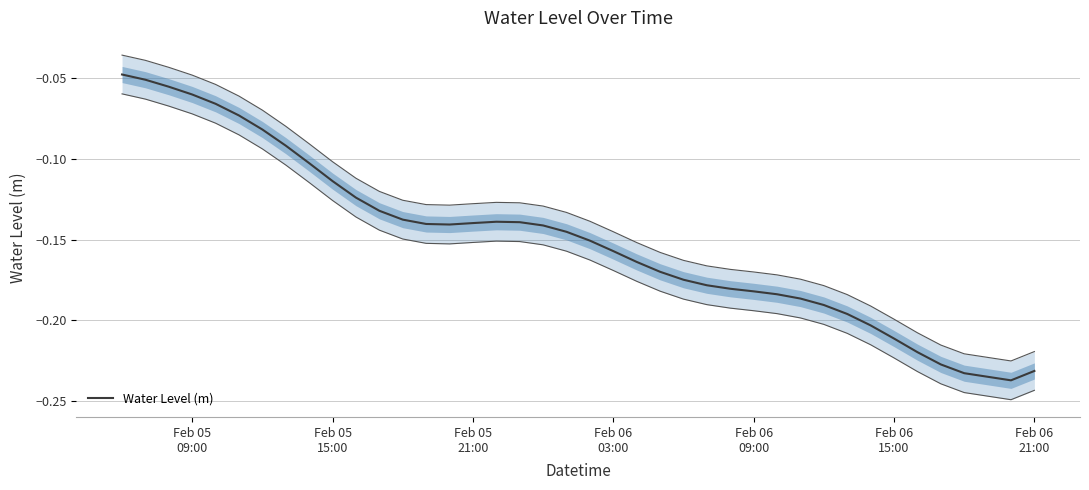

Reading left to right, what are all the values shown in this chart?

-0.0	-0.1	-0.1	-0.1	-0.1	-0.1	-0.1	-0.1	-0.1	-0.1	-0.1	-0.1	-0.1	-0.1	-0.1	-0.1	-0.1	-0.1	-0.1	-0.1	-0.2	-0.2	-0.2	-0.2	-0.2	-0.2	-0.2	-0.2	-0.2	-0.2	-0.2	-0.2	-0.2	-0.2	-0.2	-0.2	-0.2	-0.2	-0.2	-0.2